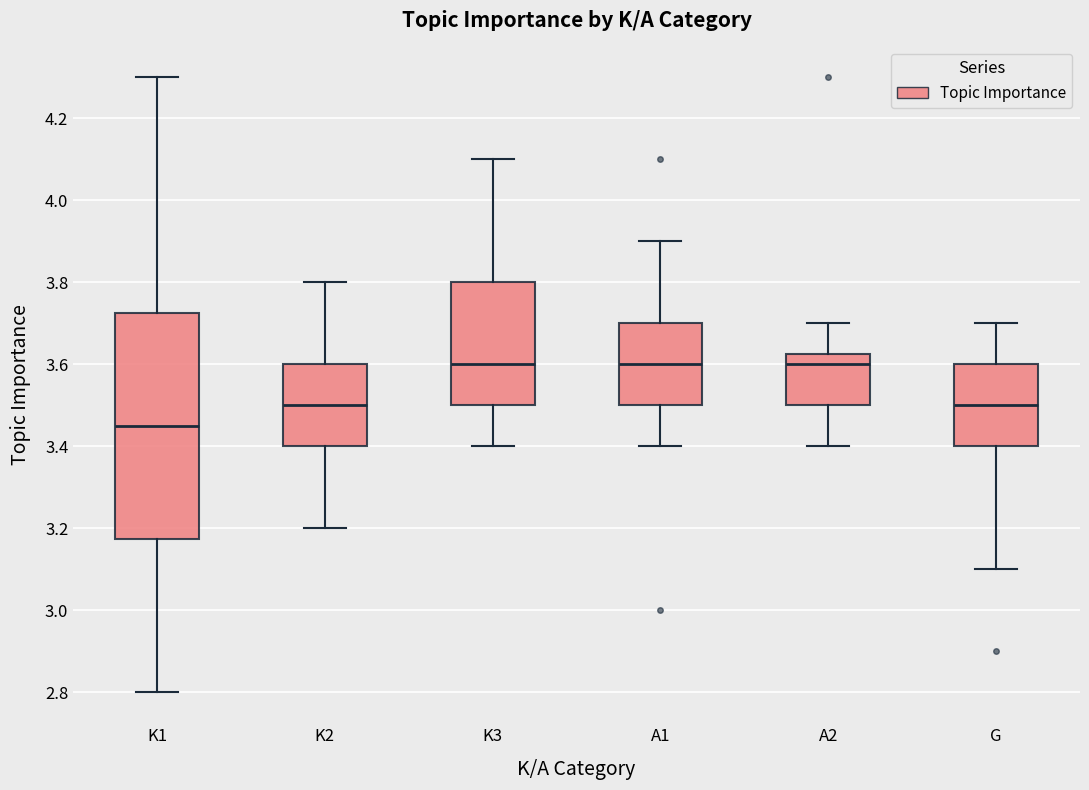

Reading left to right, read every box against the y-axis: the position of its median line, the range the box covers, and the ends of its whiskers. The values are not printed on the chart, so give them approximately, as read against the axis.

K1: median 3.46, box 3.18 to 3.72, whiskers 2.80 to 4.30
K2: median 3.50, box 3.40 to 3.60, whiskers 3.20 to 3.80
K3: median 3.60, box 3.50 to 3.80, whiskers 3.40 to 4.10
A1: median 3.60, box 3.50 to 3.70, whiskers 3.40 to 3.90
A2: median 3.60, box 3.50 to 3.62, whiskers 3.40 to 3.70
G: median 3.50, box 3.40 to 3.60, whiskers 3.10 to 3.70